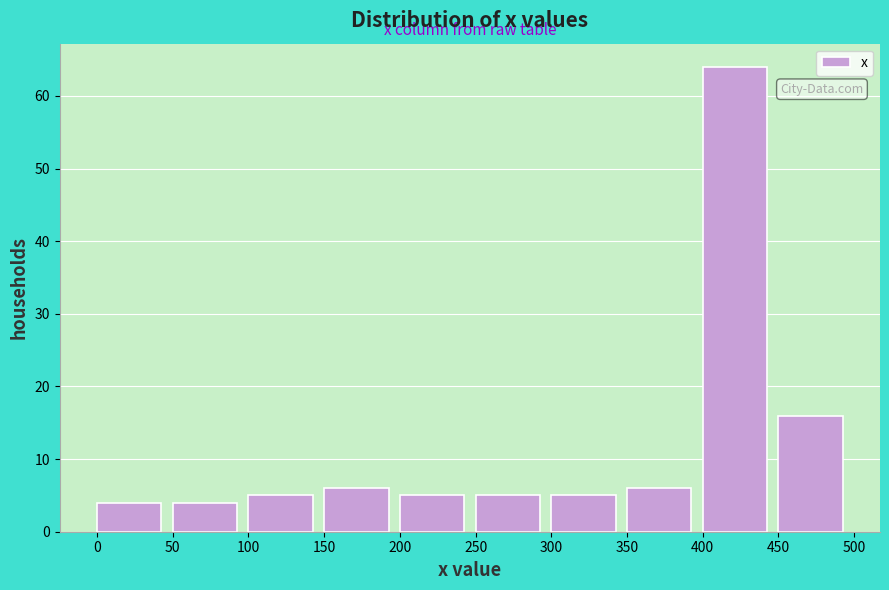

Reading left to right, list every bar in this chart as the range it spans on the x-axis followed by its height. The values are not printed on the chart, so give them approximately, as read against the axis.

0 to 50: 4
50 to 100: 4
100 to 150: 5
150 to 200: 6
200 to 250: 5
250 to 300: 5
300 to 350: 5
350 to 400: 6
400 to 450: 64
450 to 500: 16